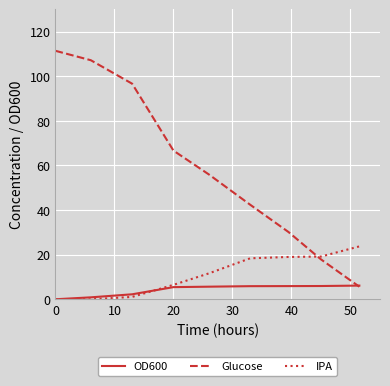

List the series in order of their peak value, lowest first.

OD600, IPA, Glucose